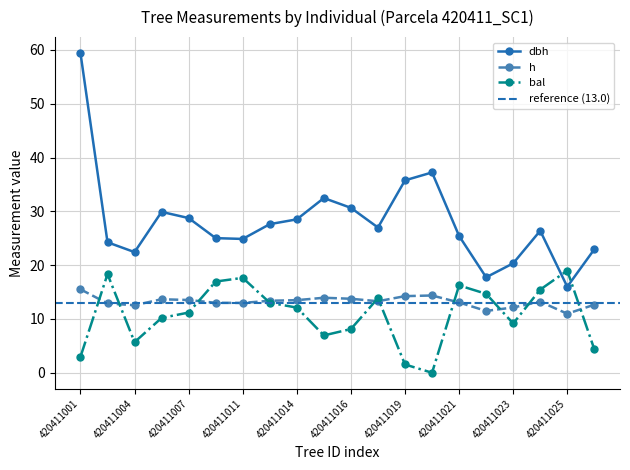

What is the sum of all dbh values?

562.7